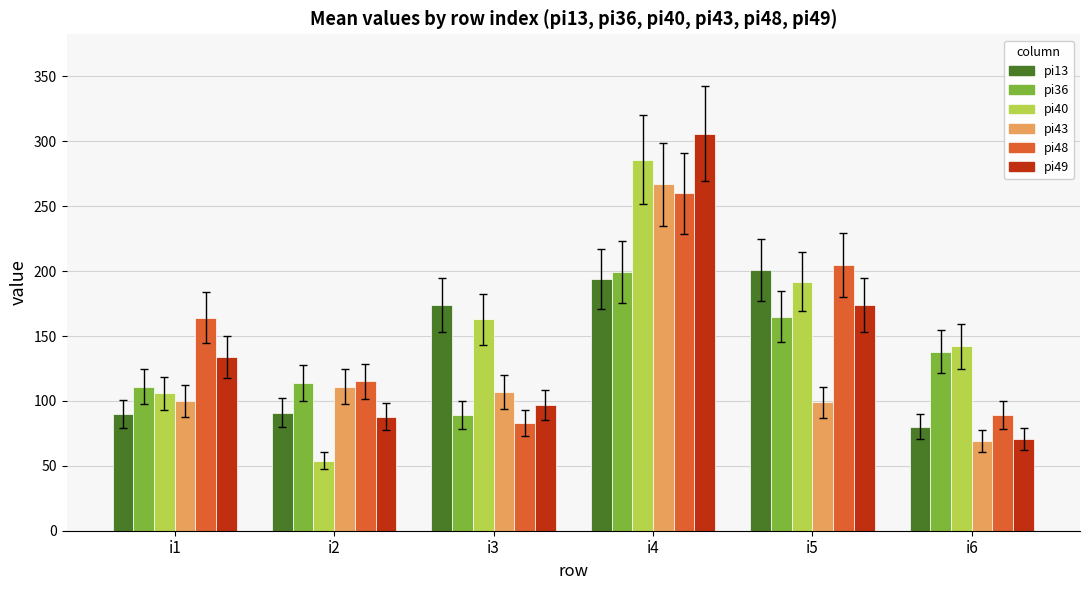

How many data points in pi36 are less than 138?

3